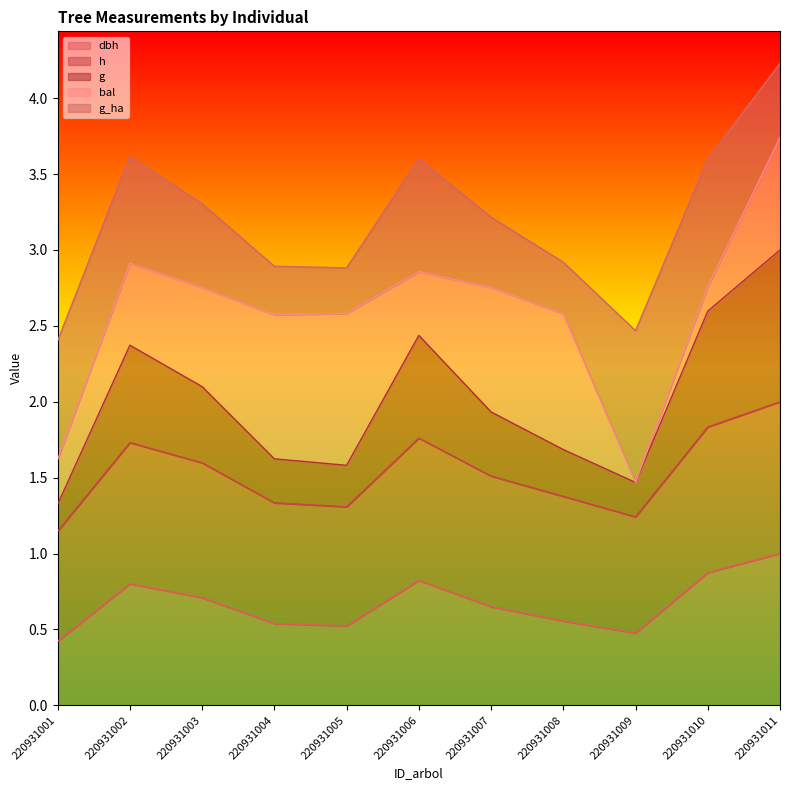

At which category is the sum across all series the highest?

220931011